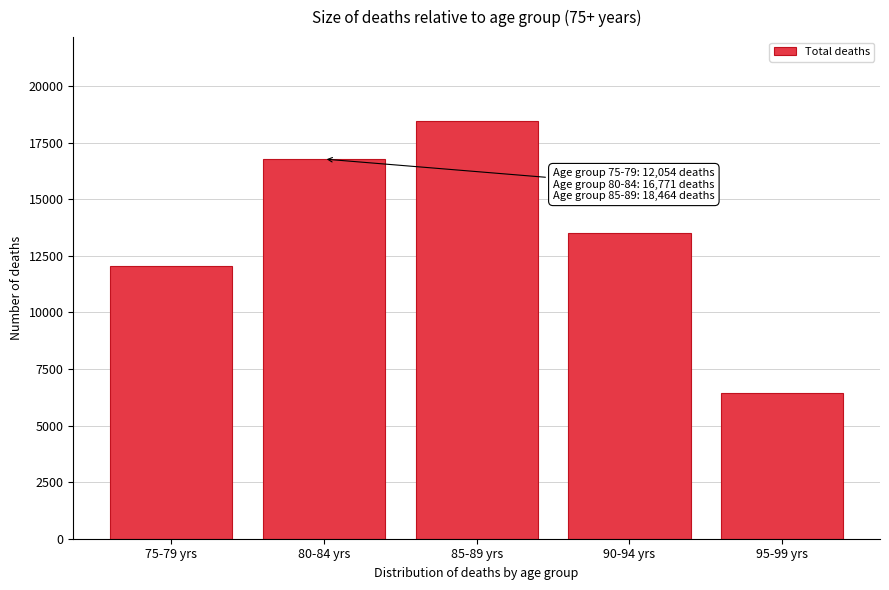

Reading left to right, what are all the values shown in this chart?

75-79 yrs=12054	80-84 yrs=16771	85-89 yrs=18464	90-94 yrs=13501	95-99 yrs=6444